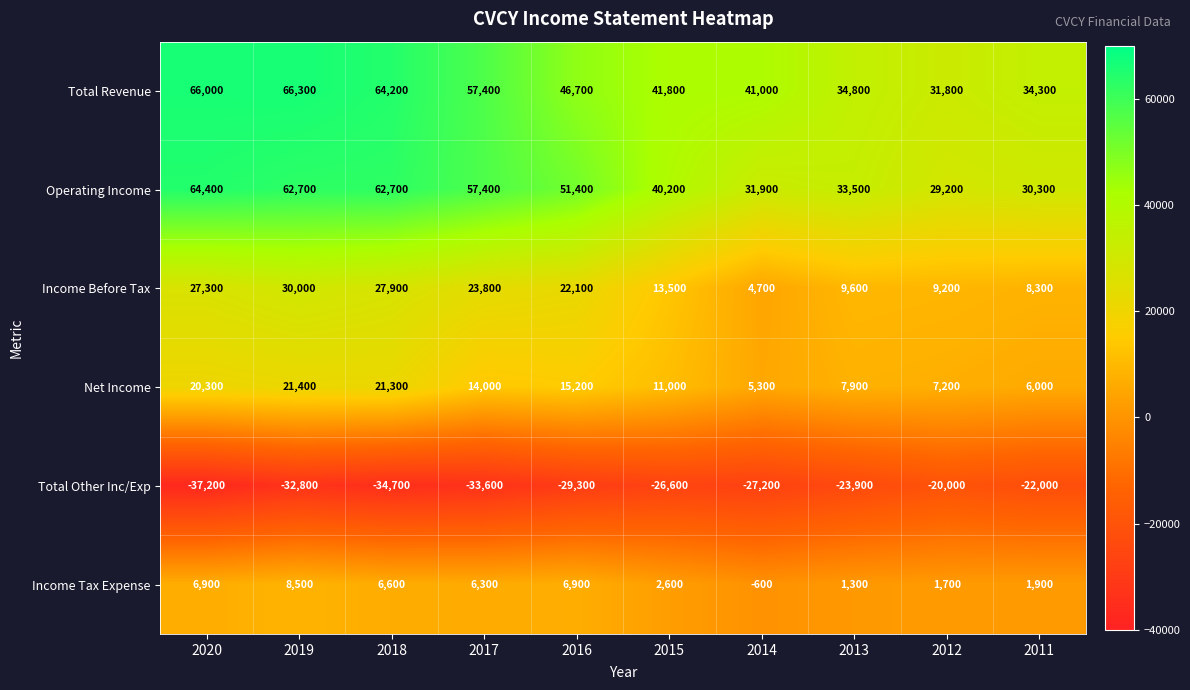

Where is Income Before Tax nearest to the value 17350?

2015